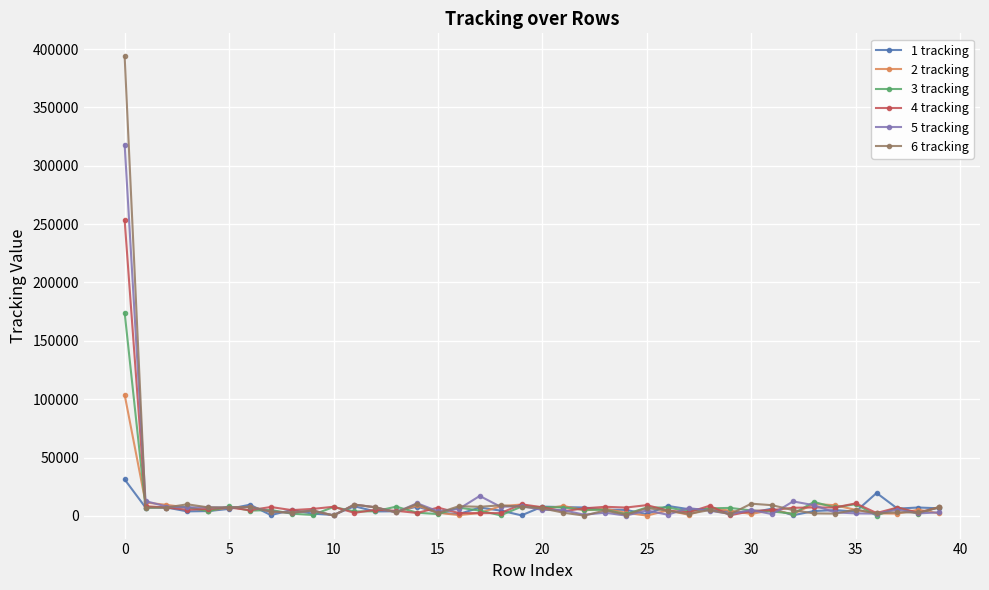

Which series has the largest range (max minus min)?

6 tracking